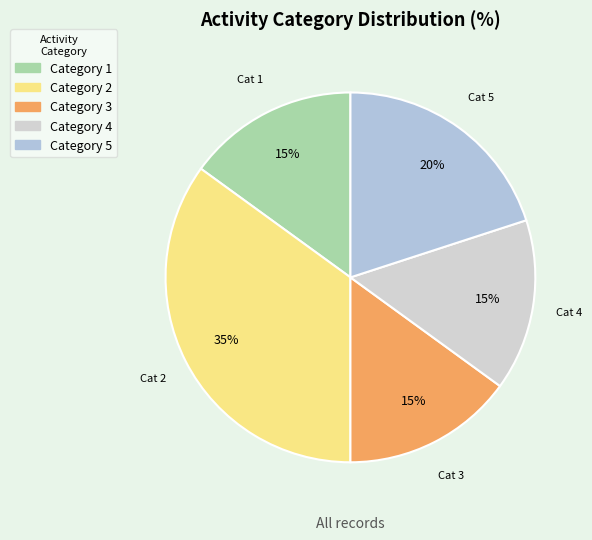

How many segments does this pie chart have?

5